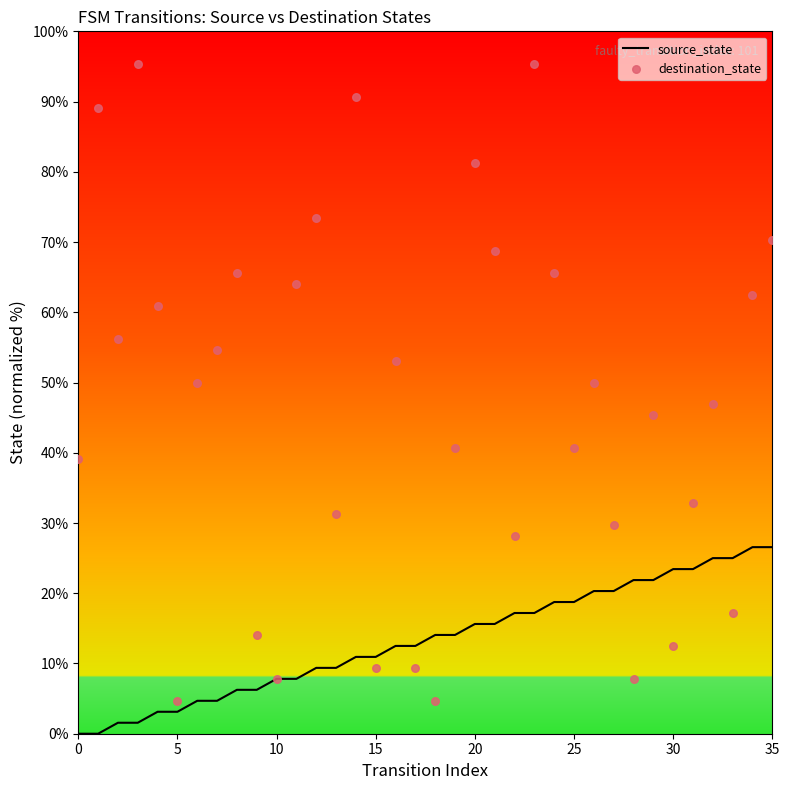

Is the value of source_state at 34 greater than the value of destination_state at 12?

No